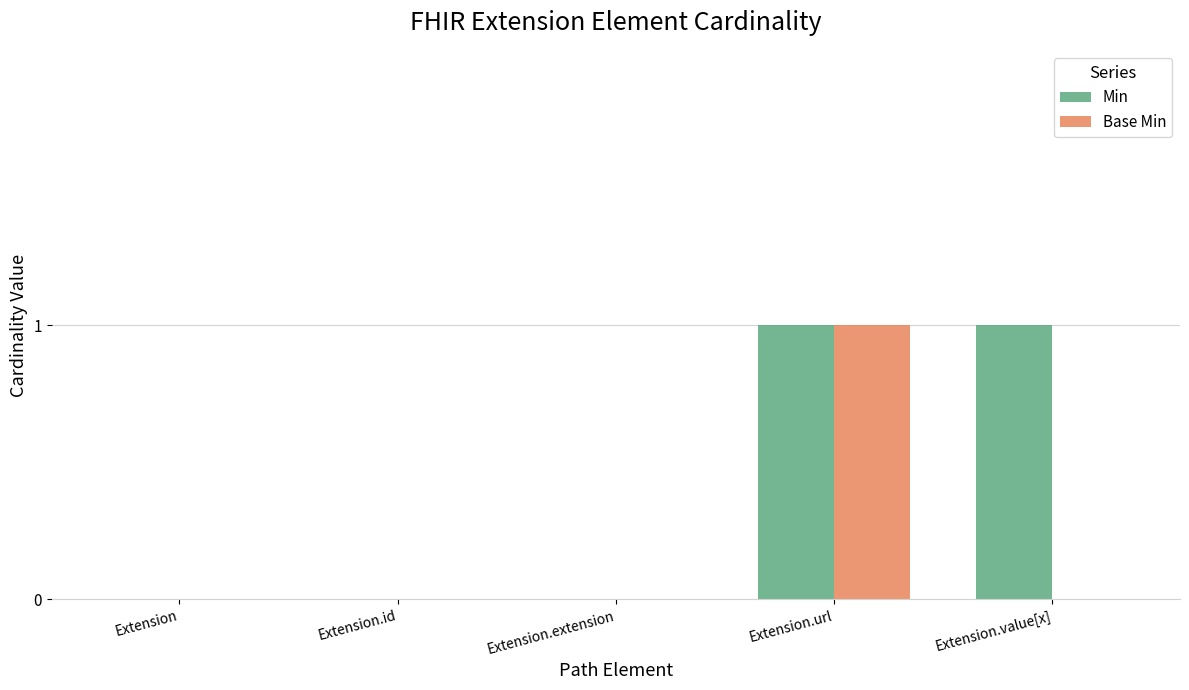

Is the value of Base Min at Extension.id greater than the value of Min at Extension.value[x]?

No